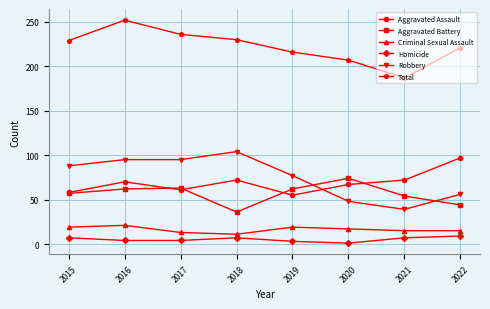

At which category is the sum across all series the highest?

2016